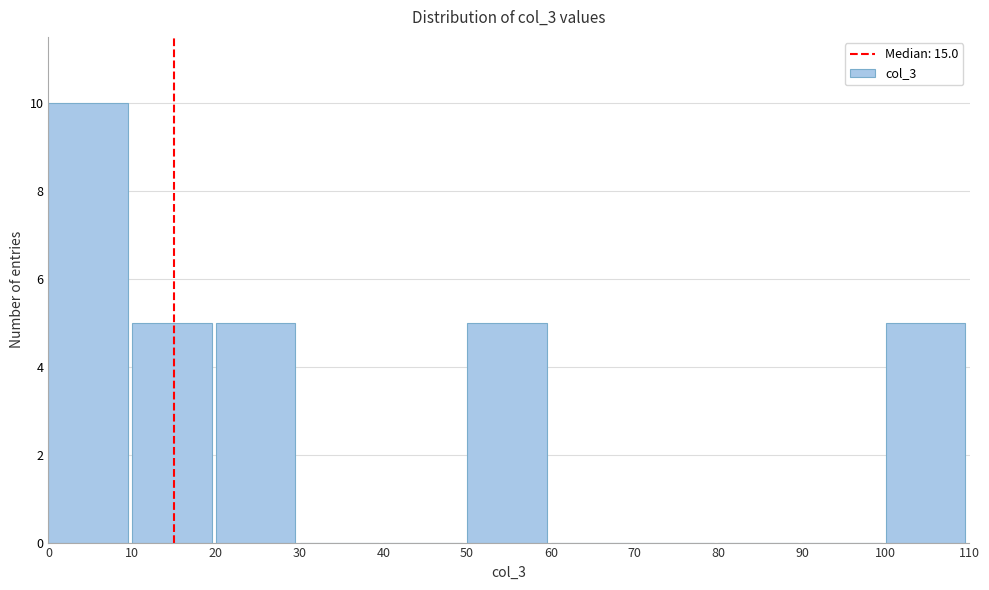

Reading left to right, list every bar in this chart as the range it spans on the x-axis followed by its height. The values are not printed on the chart, so give them approximately, as read against the axis.

0 to 10: 10
10 to 20: 5
20 to 30: 5
30 to 40: 0
40 to 50: 0
50 to 60: 5
60 to 70: 0
70 to 80: 0
80 to 90: 0
90 to 100: 0
100 to 110: 5